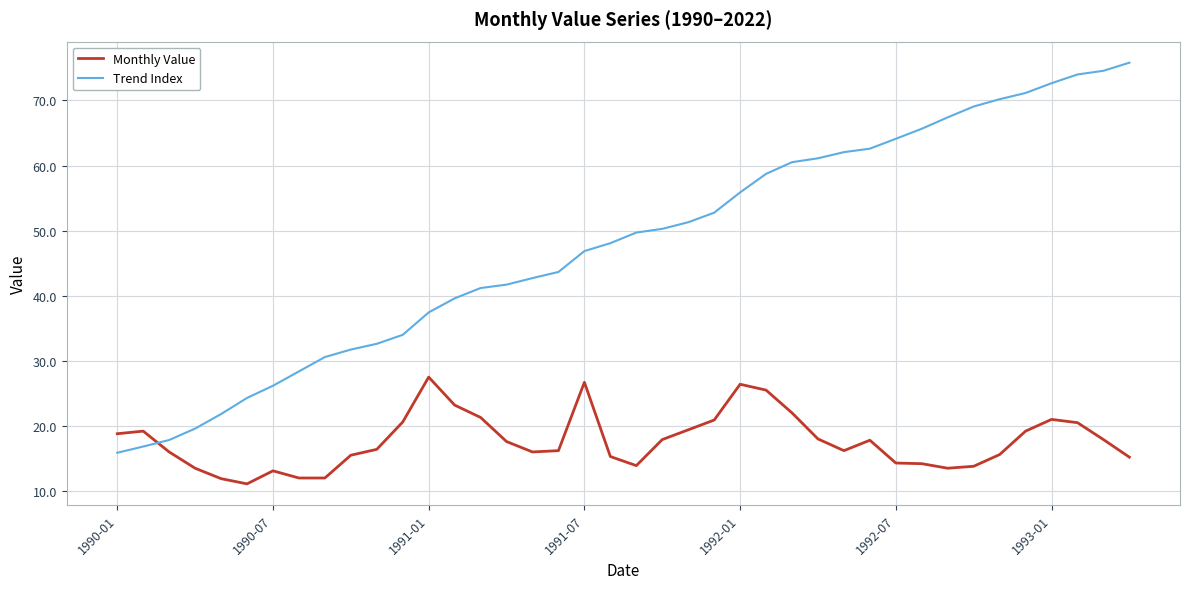

What is the lowest value of the Trend Index series?

15.9